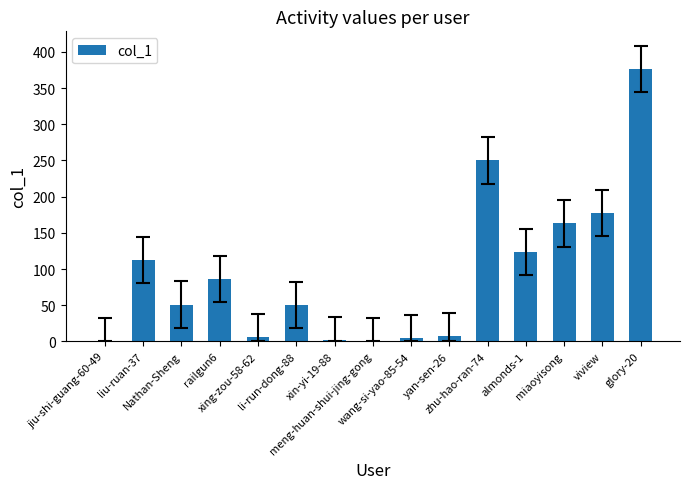

Between almonds-1 and yan-sen-26, which is larger?

almonds-1